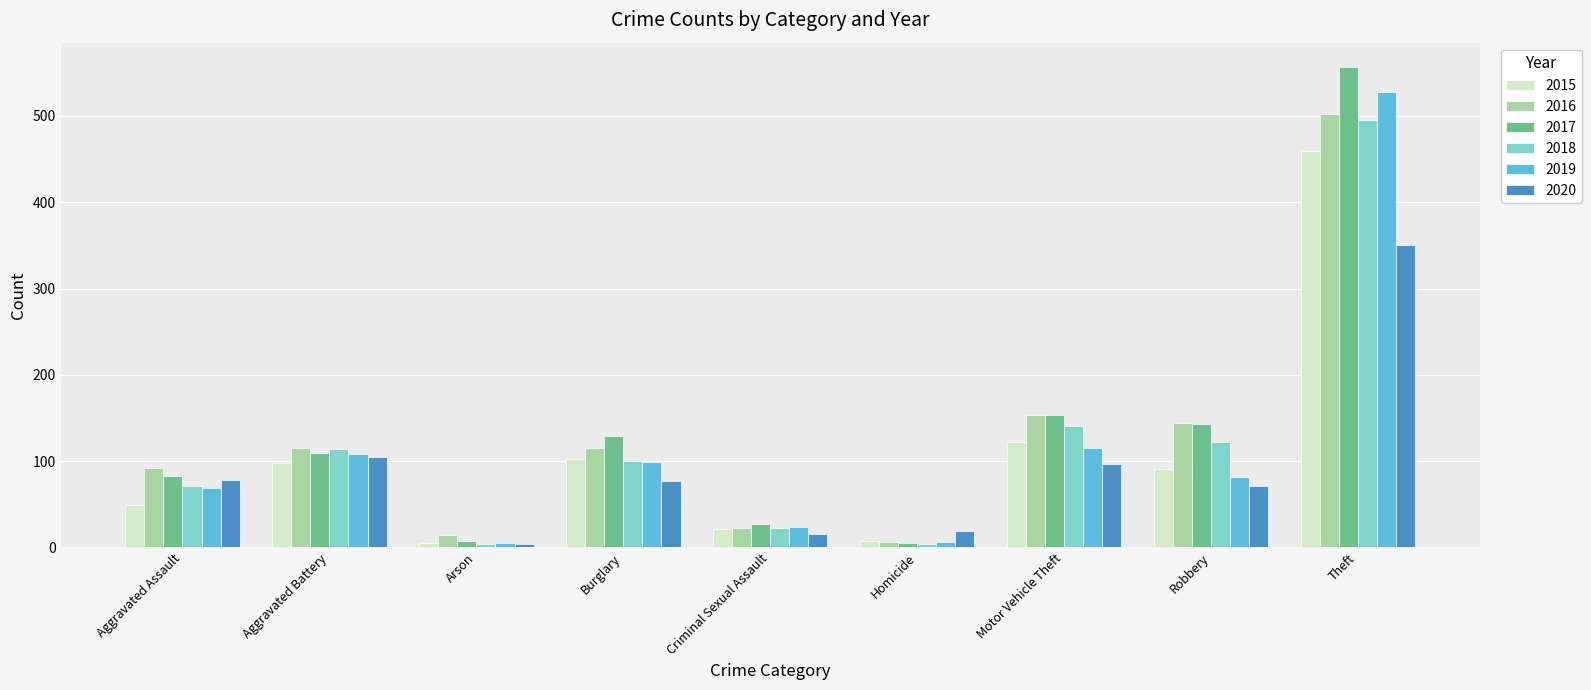

Which series has the widest spread of values?

2017